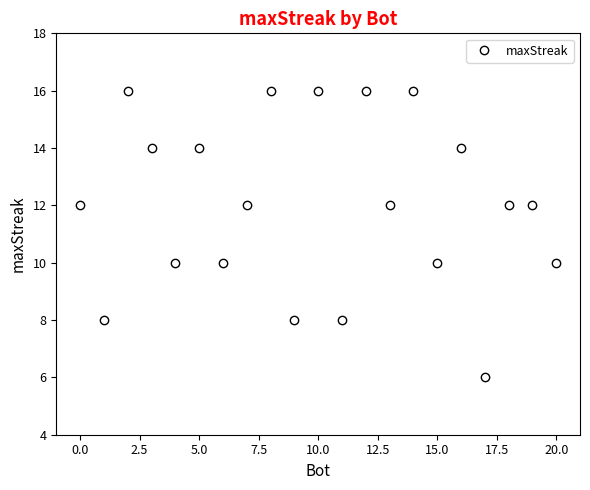

What is the sum of all values?

252